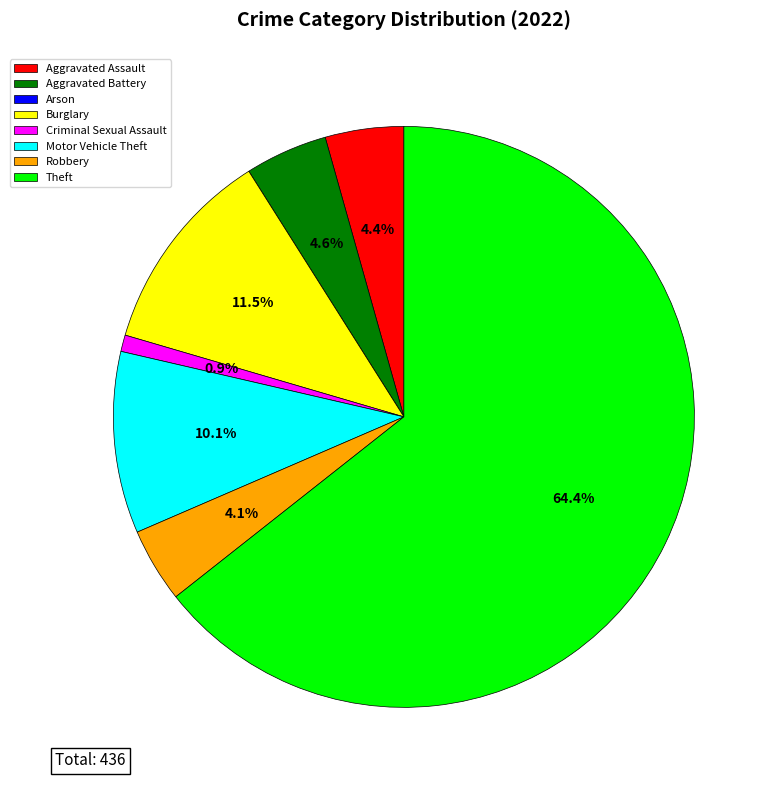

Is there any slice that represents more than half of the pie?

Yes